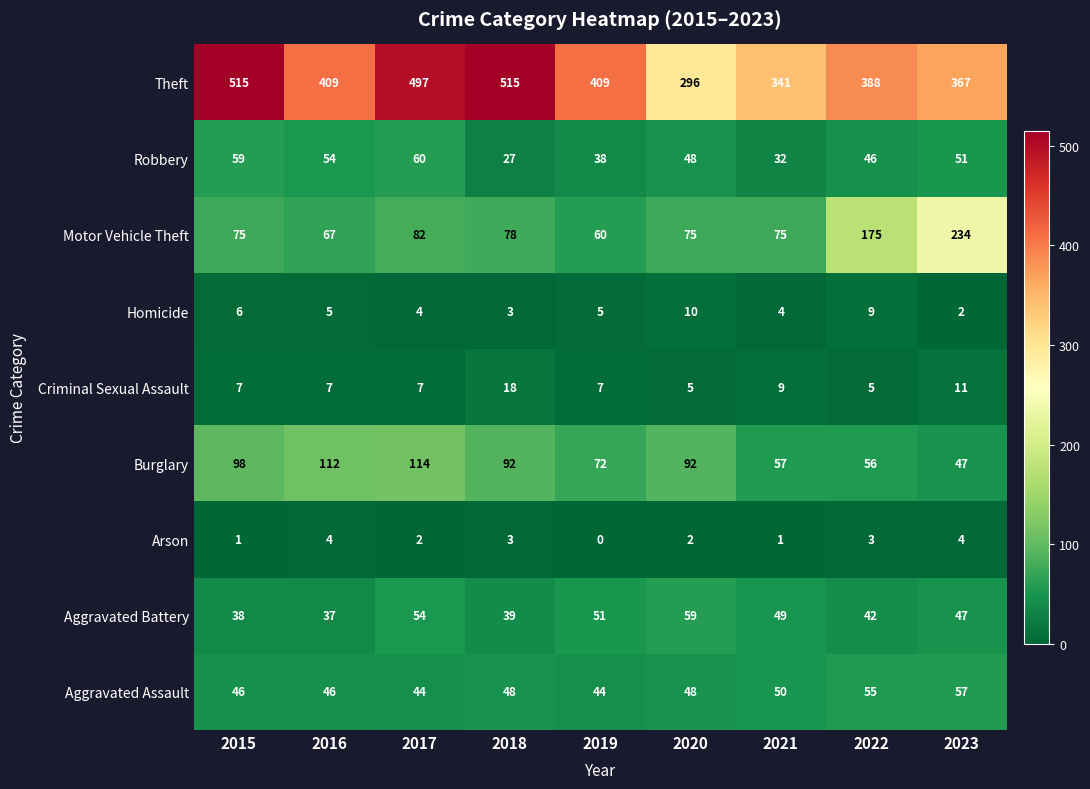

List the labels in order of Aggravated Battery value, largest first.

2020, 2017, 2019, 2021, 2023, 2022, 2018, 2015, 2016